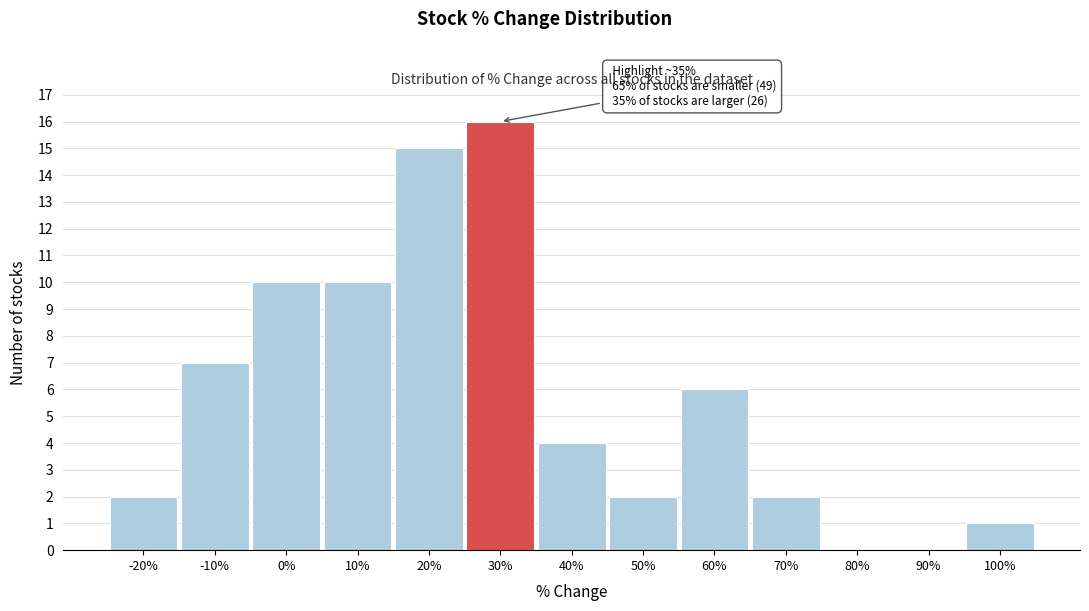

Reading left to right, extract all data points from this chart.

-20%=2	-10%=7	0%=10	10%=10	20%=15	30%=16	40%=4	50%=2	60%=6	70%=2	80%=0	90%=0	100%=1